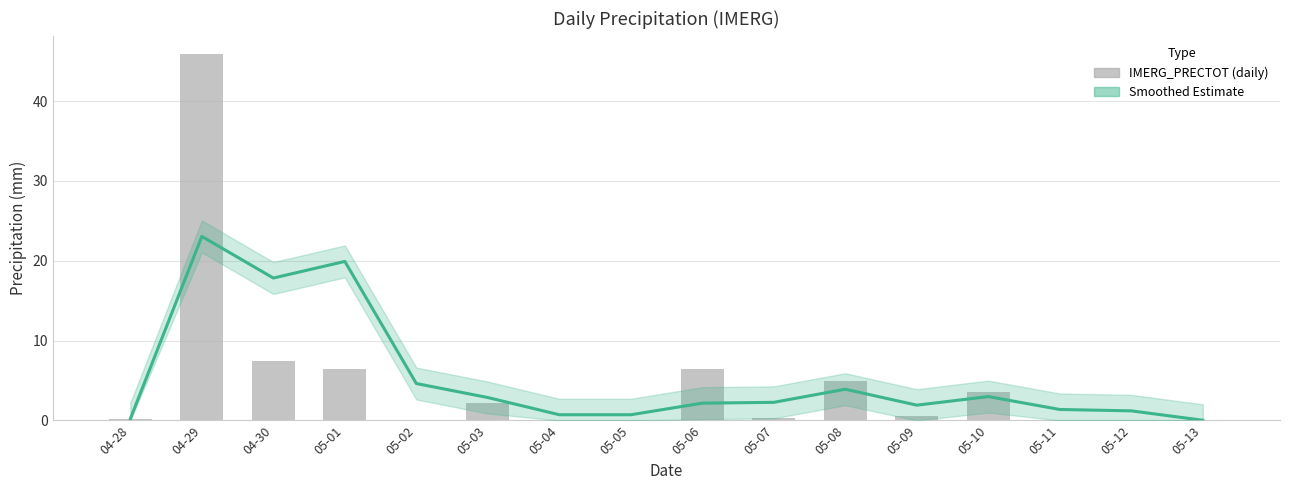

What is the label of the 6th bar from the right?

05-08